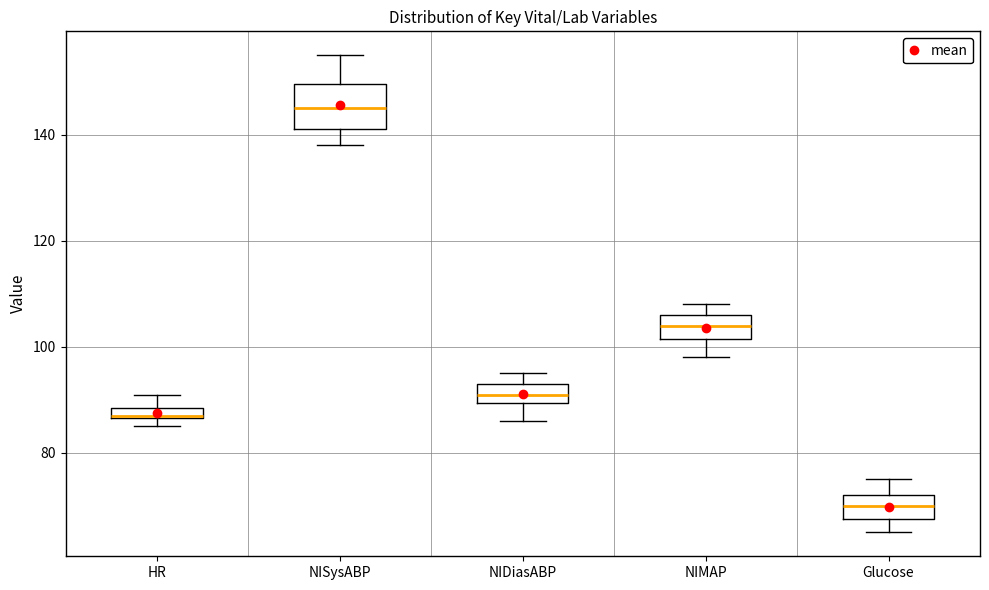

Comparing the boxes themselves (not the whiskers), which one is the tallest?

NISysABP